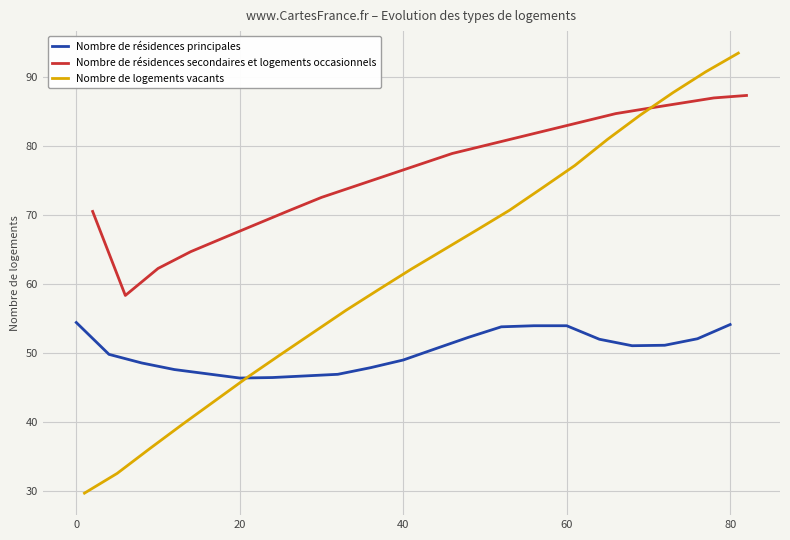

How many values in the Nombre de résidences principales series exceed 50?

11